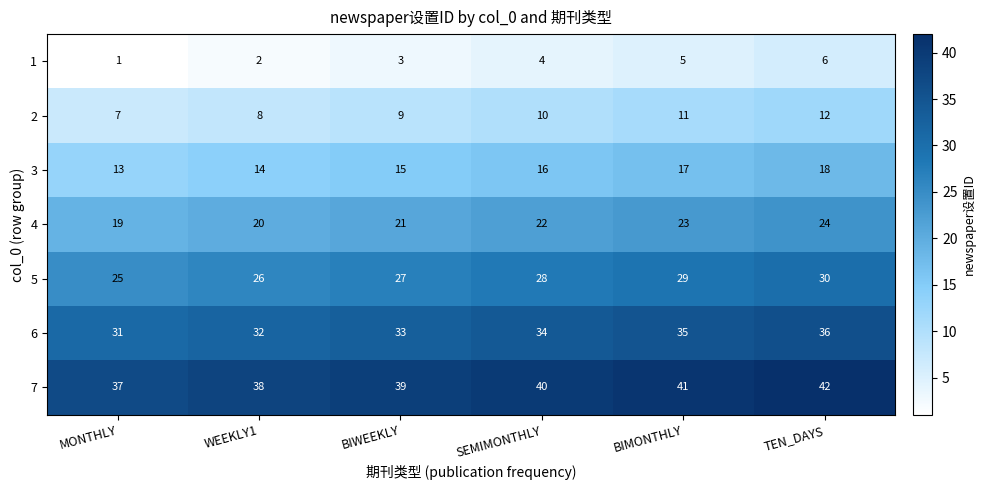

What is the difference between the second highest and second lowest values in the 6 series?

3